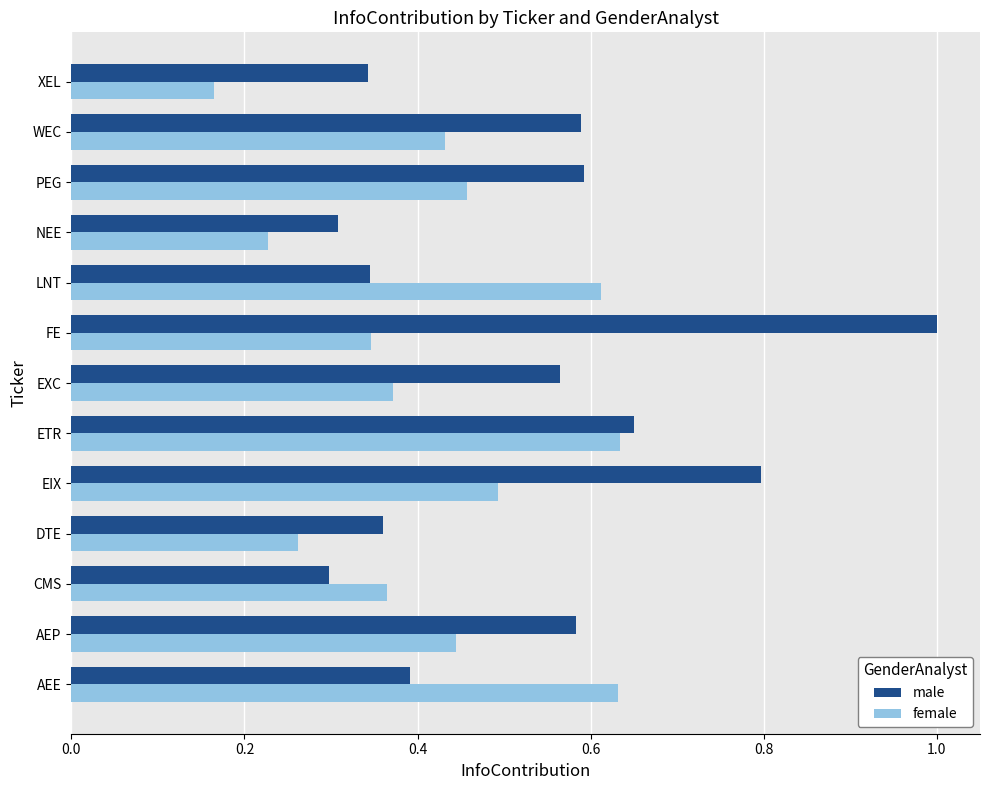

Which label corresponds to the largest value in the chart?

FE